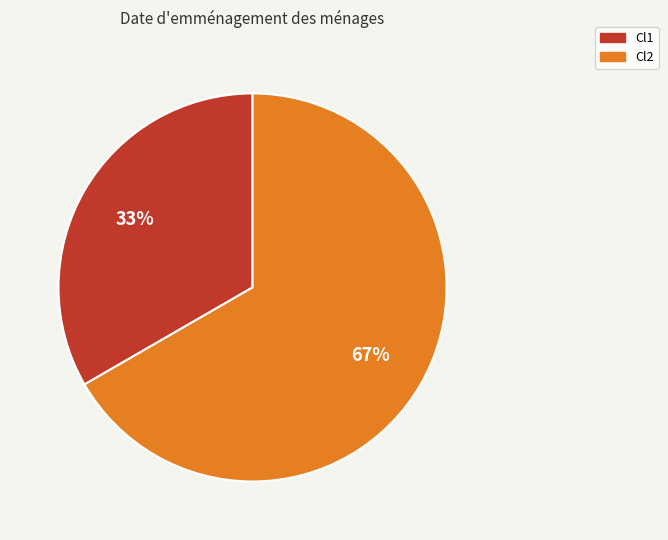

Is the sum of Cl1 and Cl2 greater than half?

Yes